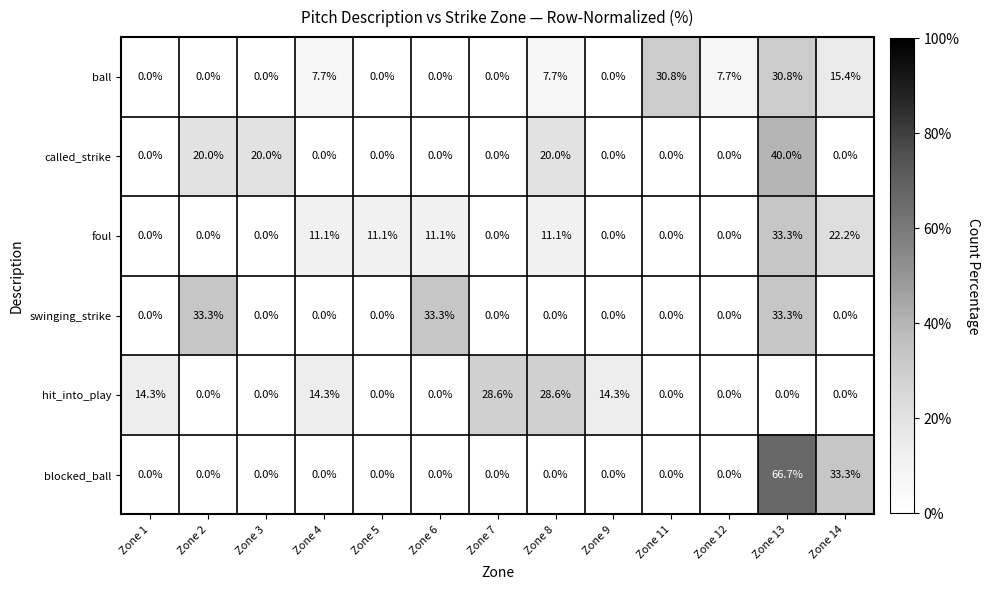

What is the spread (max minus min) of values at Zone 3?

20.0